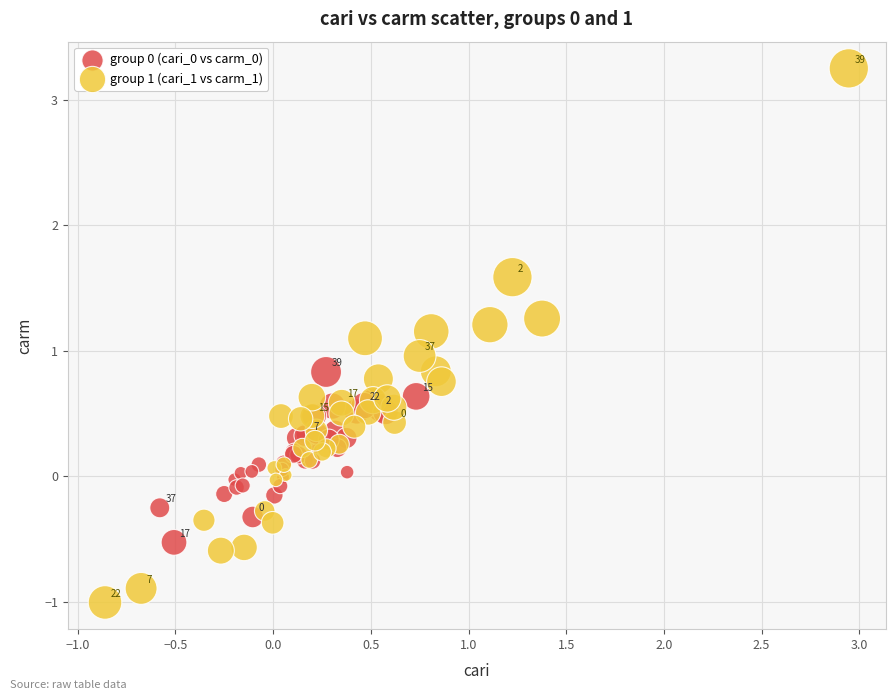

Which series contains the highest Y value?

group 1 (cari_1 vs carm_1)